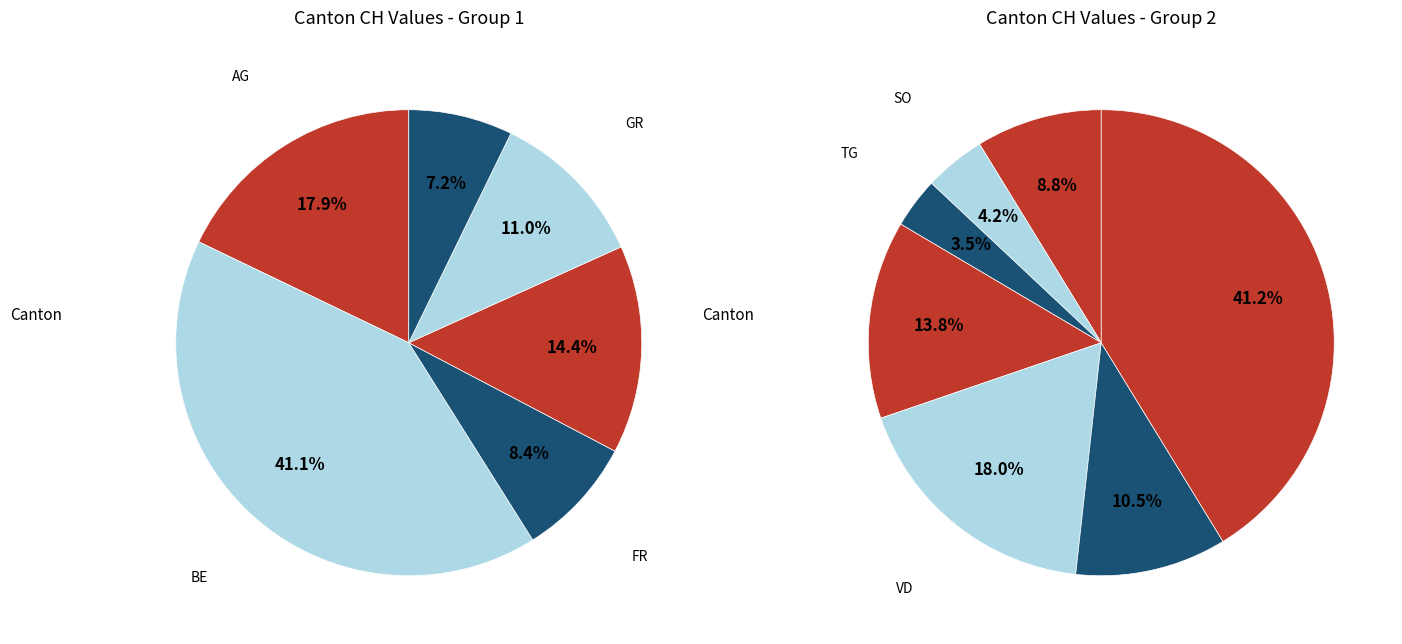

What is the largest slice in the pie chart?

ZH